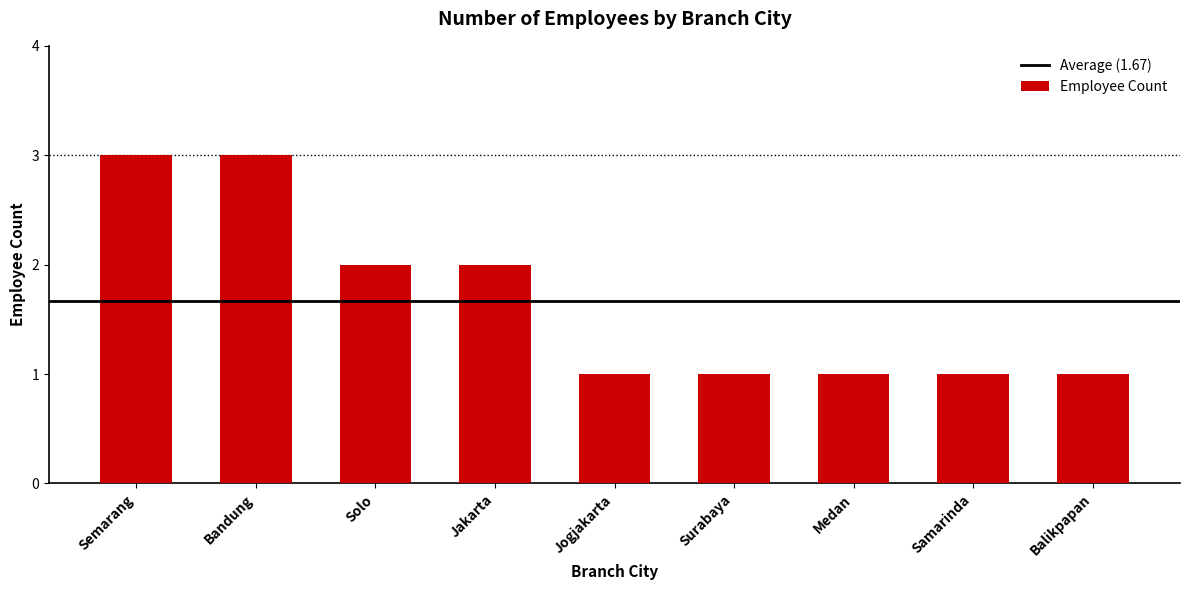

The value at Balikpapan is 1. True or false?

True